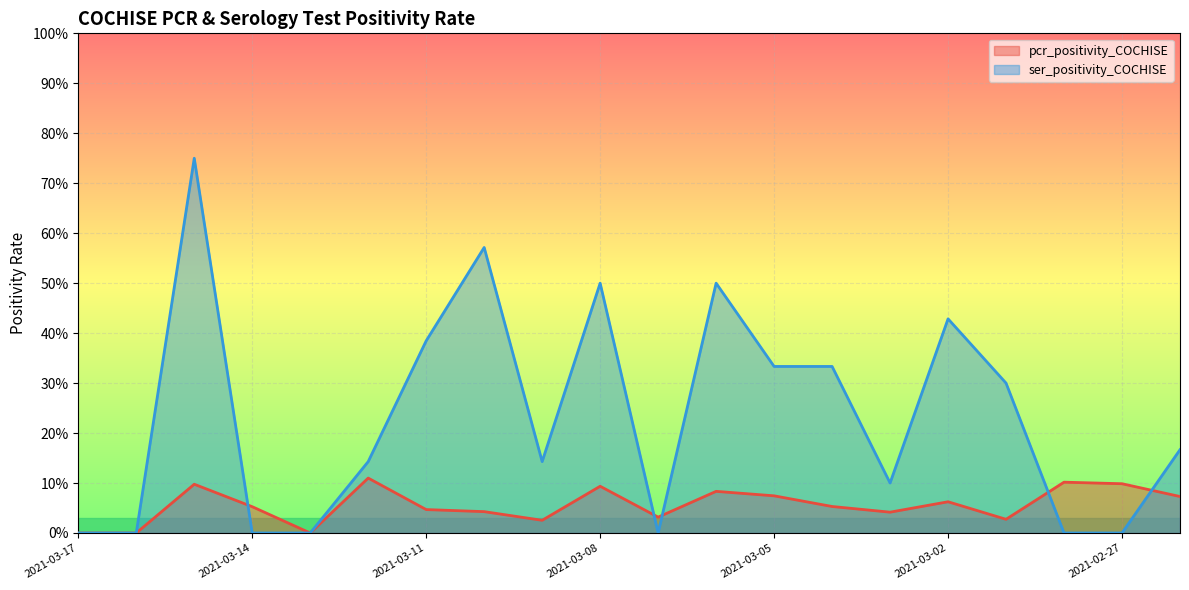

The value of pcr_positivity_COCHISE at 2021-03-02 is 0.1. True or false?

True